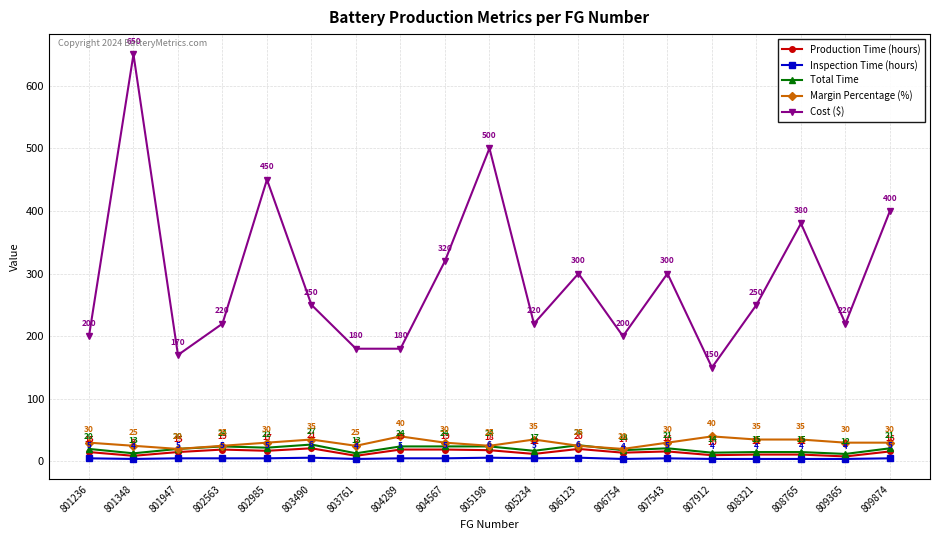

True or false: Cost ($) and Production Time (hours) cross at least once.

False